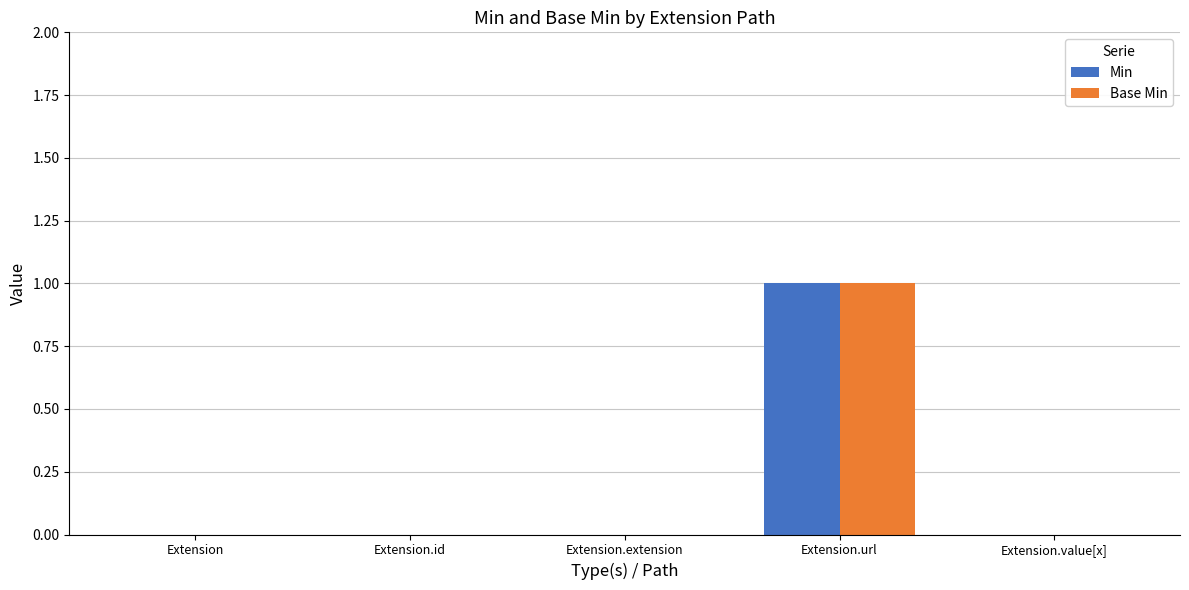

Are the bars horizontal?

No